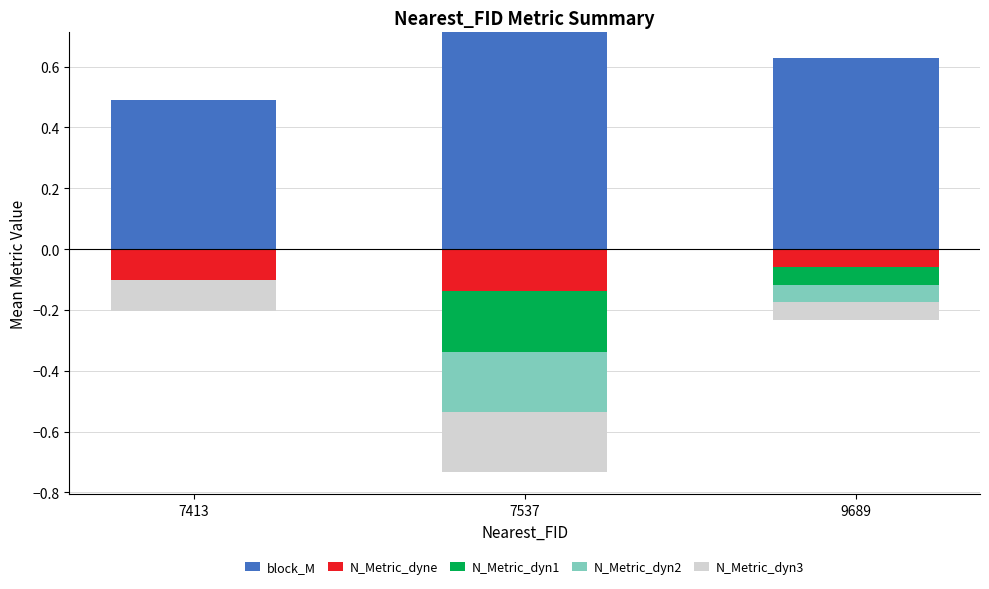

Which series has the largest range (max minus min)?

block_M